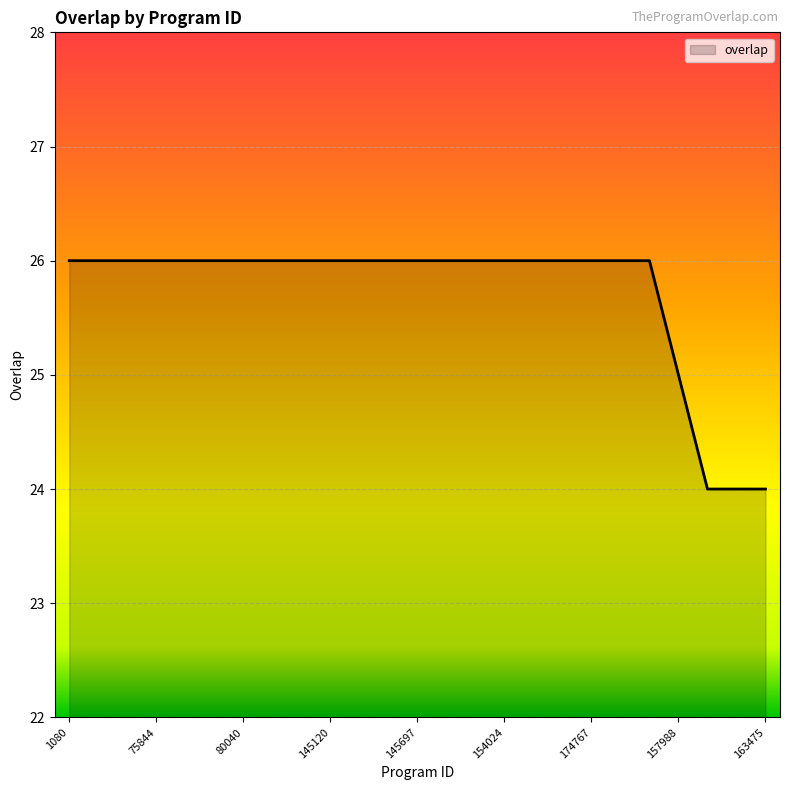

What is the minimum value shown in the chart?

24